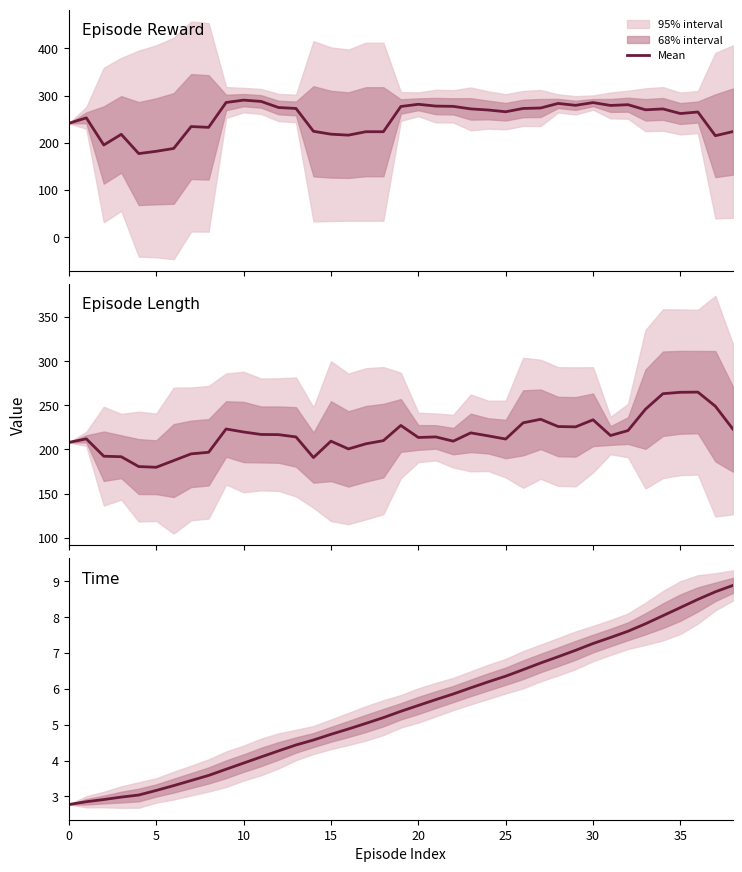

Is it true that the value at 27 is 6.7?

True